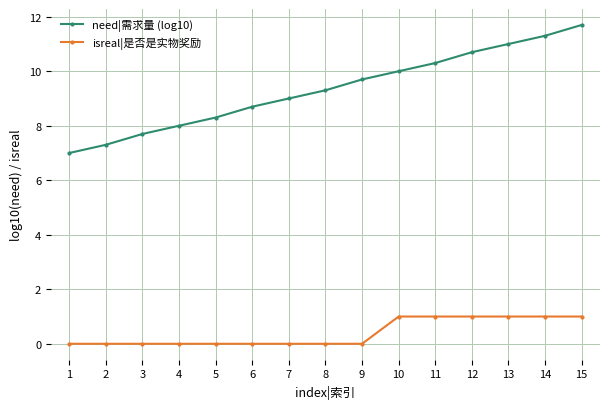

What is the value of the isreal|是否是实物奖励 point at the 14th from the left?

1.0